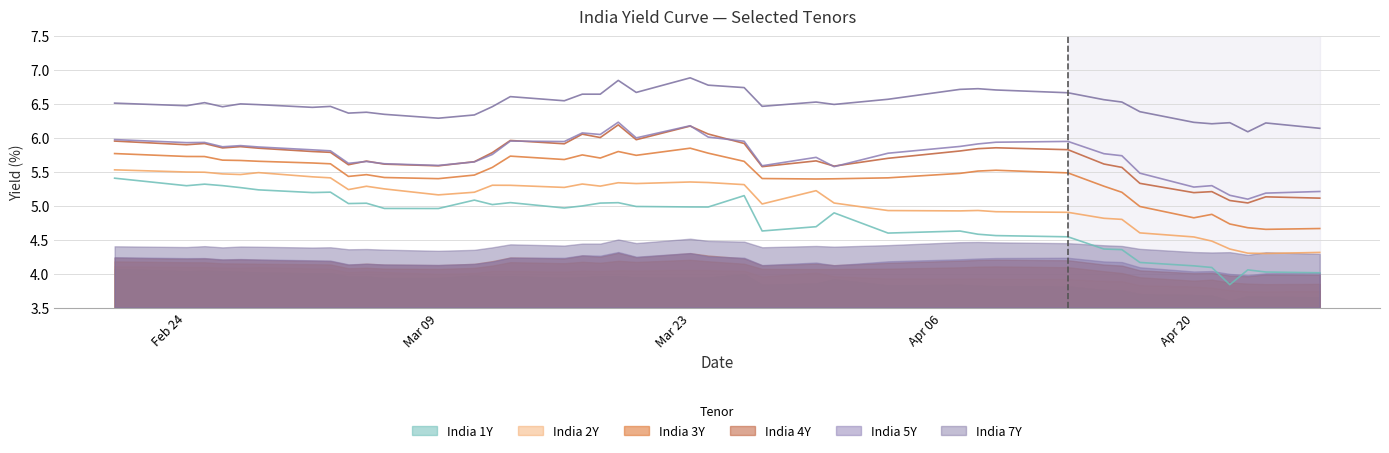

True or false: India 5Y and India 7Y cross at least once.

False